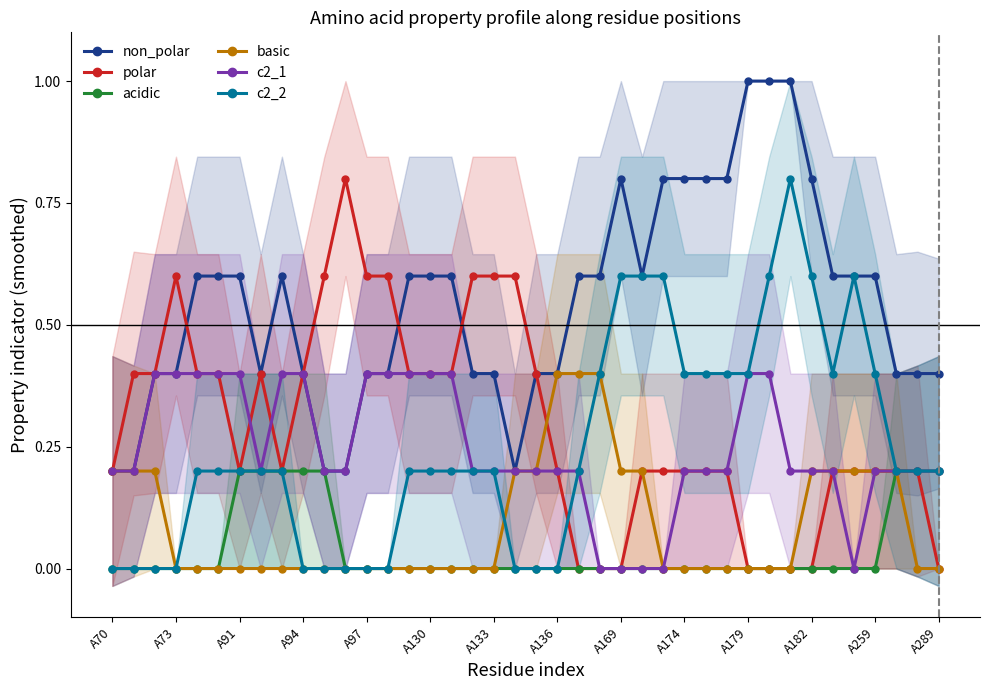

The c2_1 series shows 0.2 at A133. True or false?

True